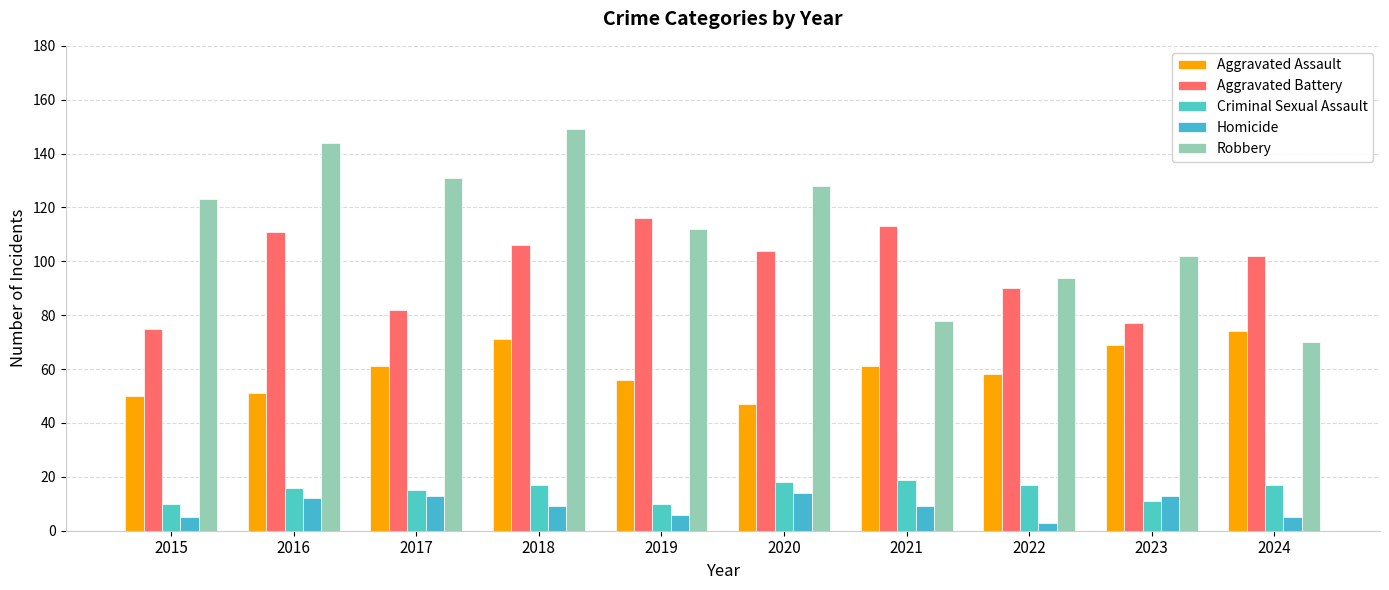

What is the difference between the maximum and minimum values in the Aggravated Assault series?

27